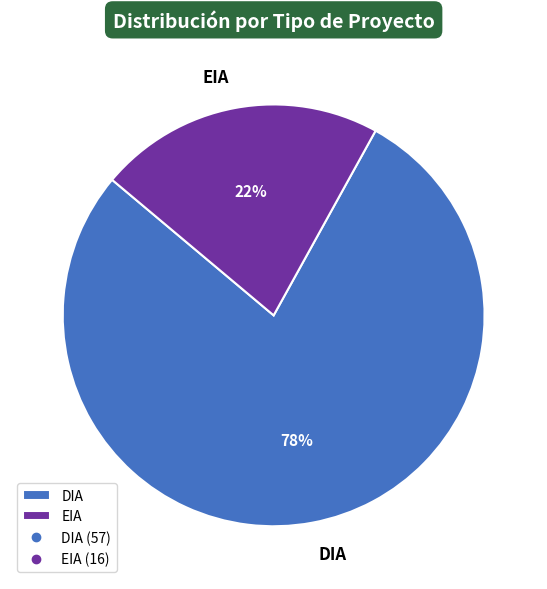

How many slices are in this pie chart?

2